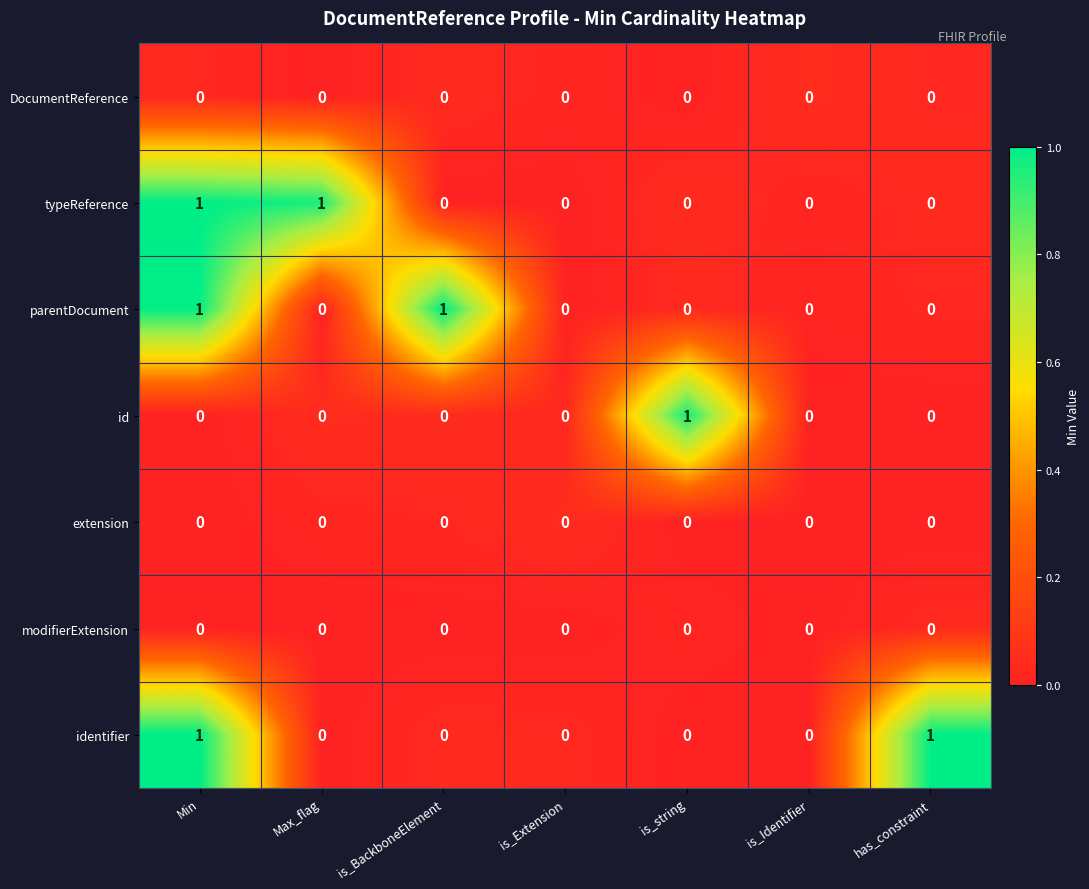

The value of parentDocument at Min is 0. True or false?

False